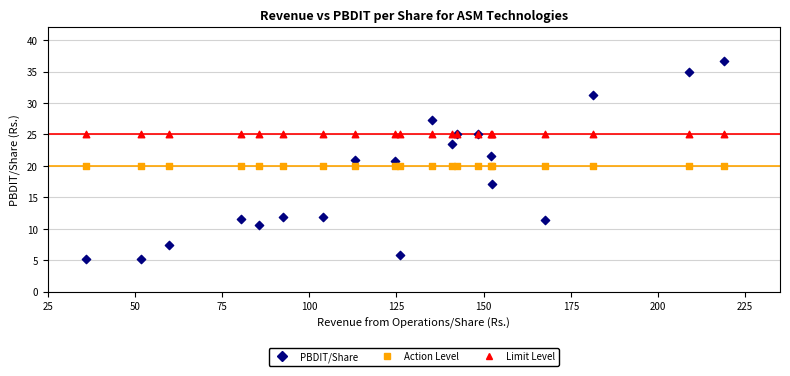

Which series reaches the maximum Y coordinate?

PBDIT/Share